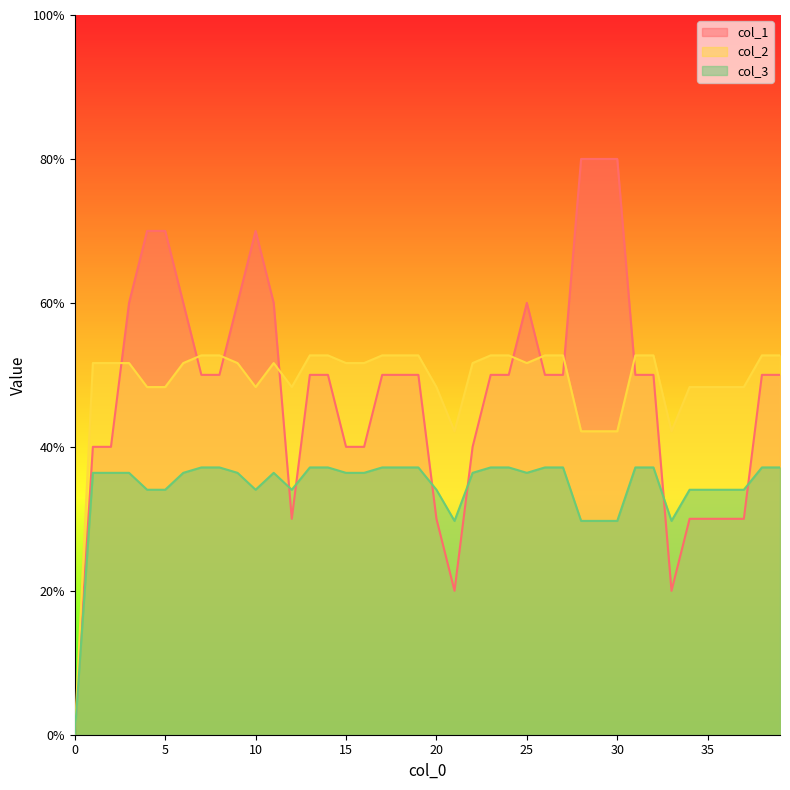

Which category has the highest value across all series?

28